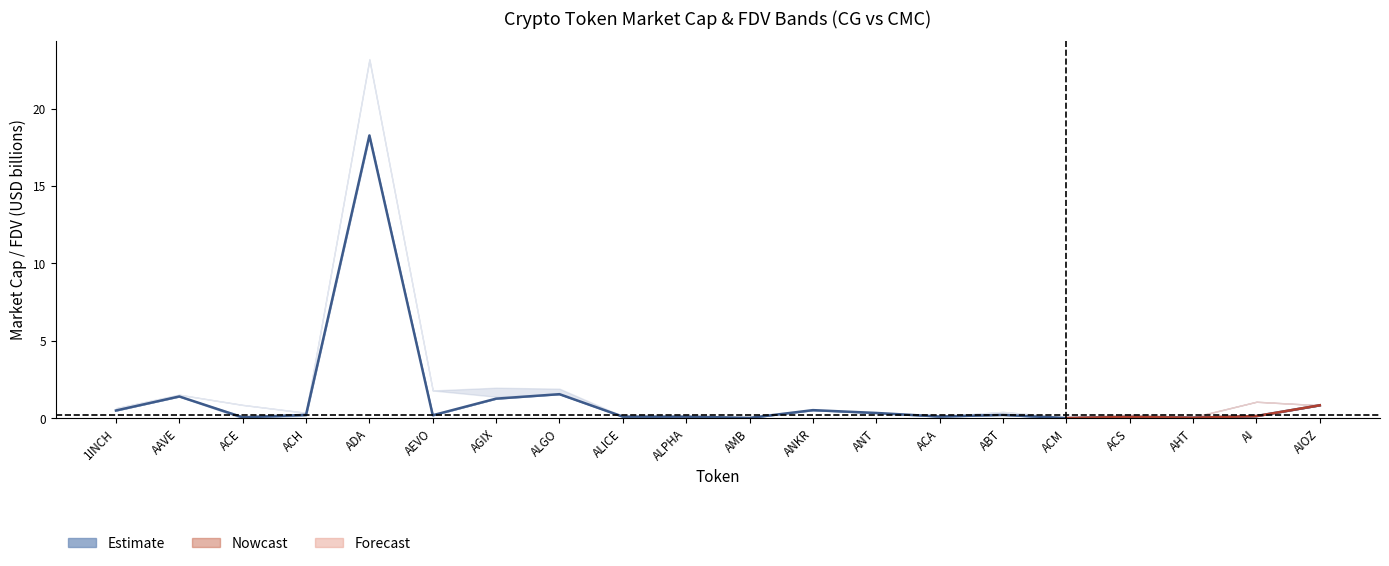

True or false: there are more than 2 points higher than both neighbors.

True